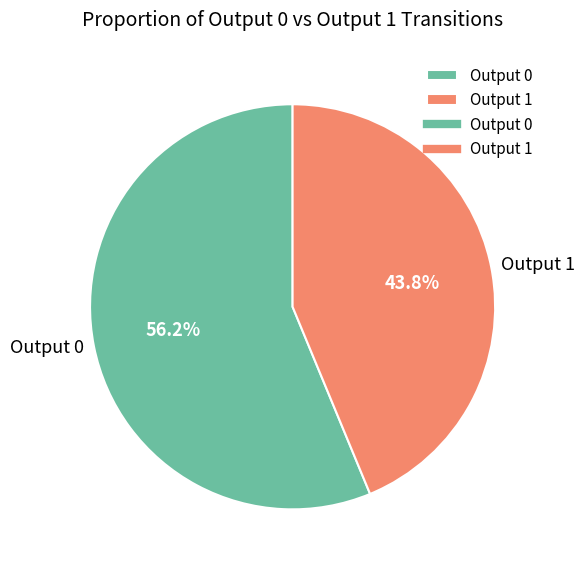

Approximately how many times larger is the value at Output 0 compared to Output 1?

1.3